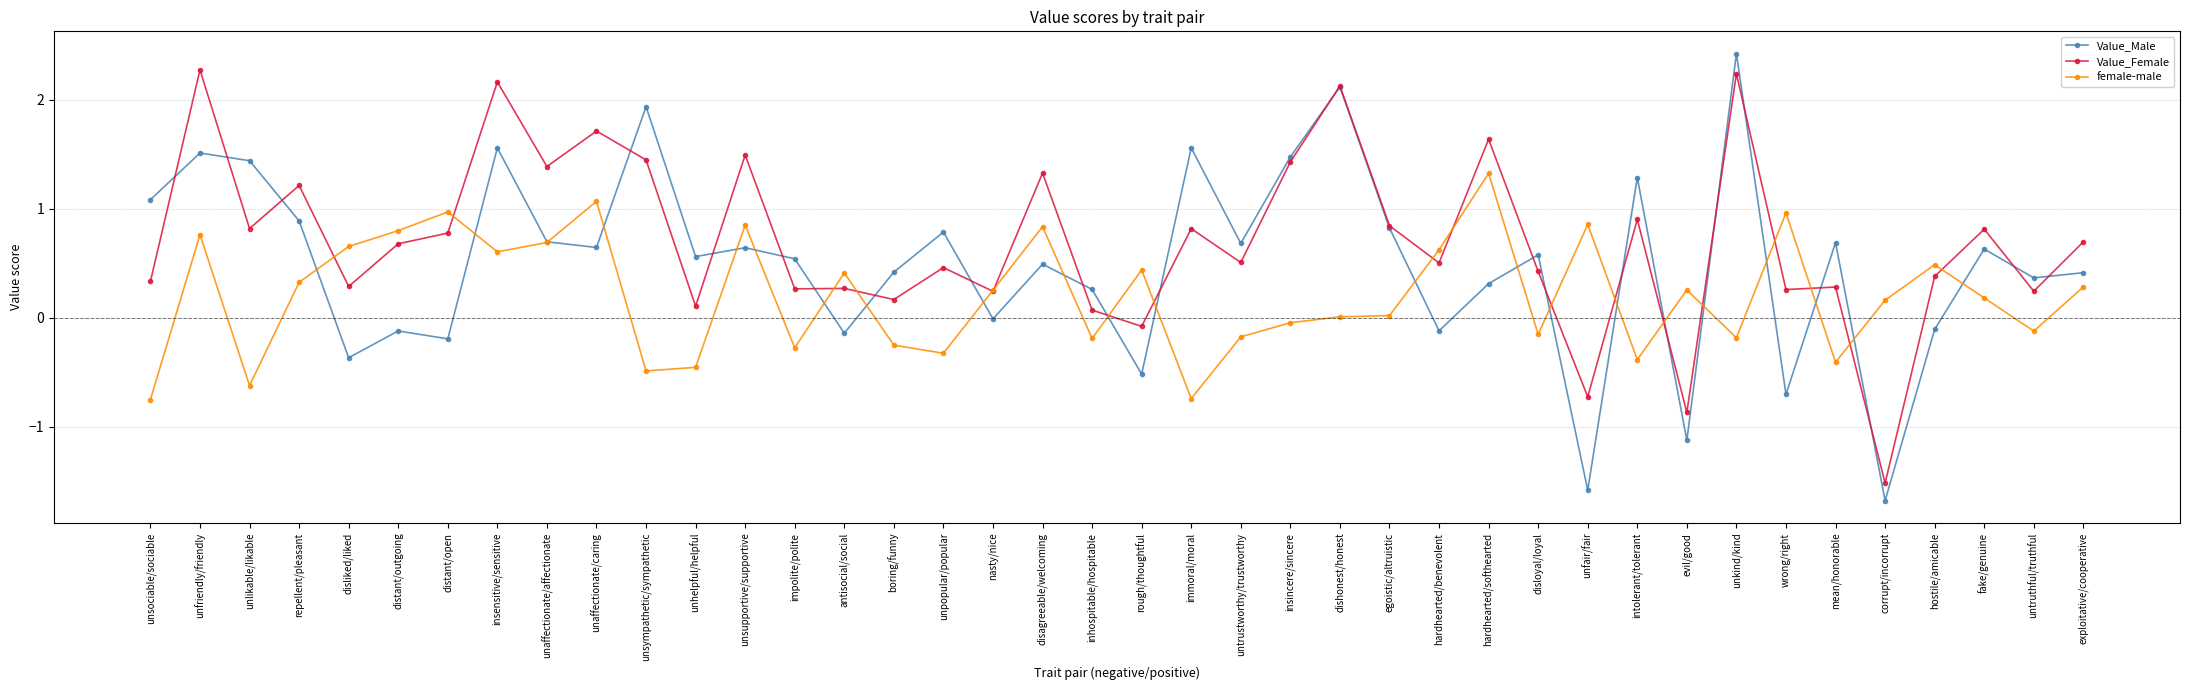

What position from the right is unfriendly/friendly?

39